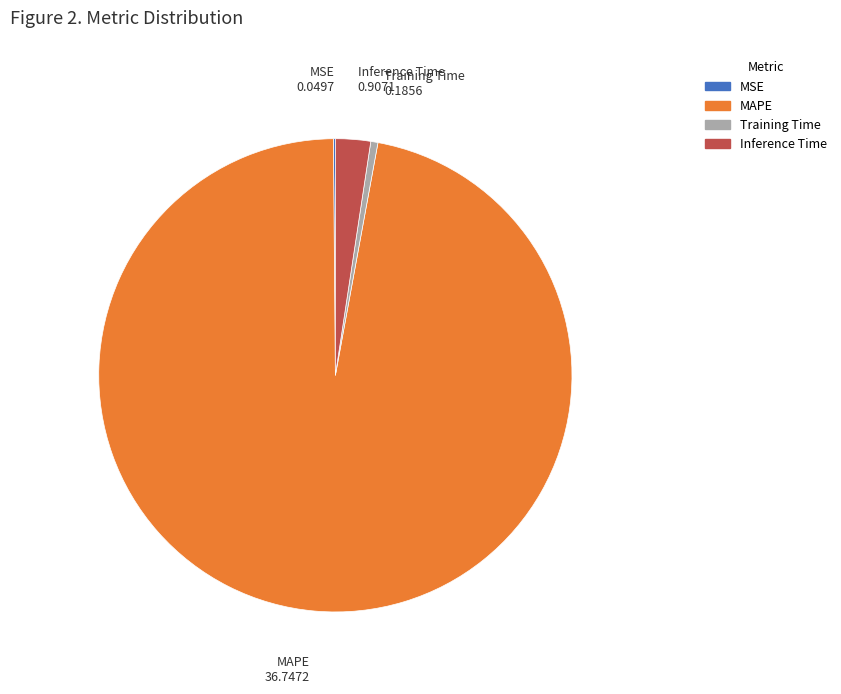

Combined, do Inference Time and Training Time account for over 50%?

No